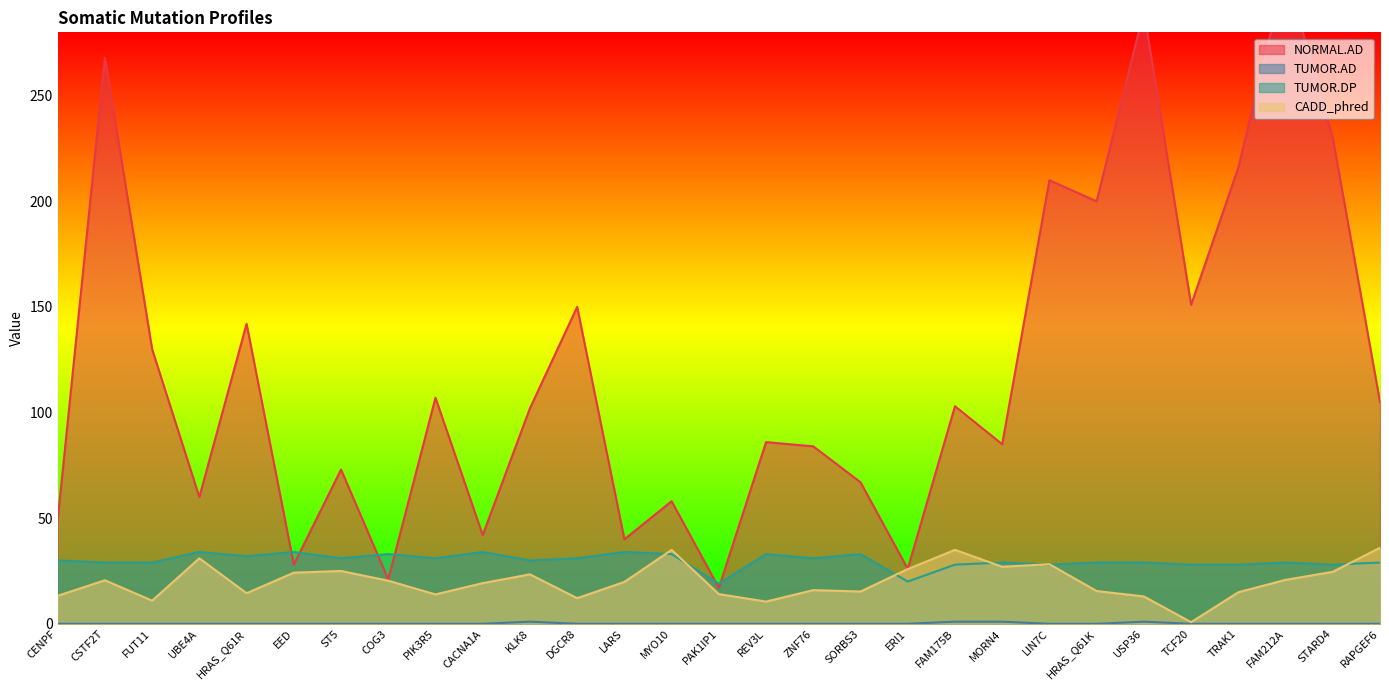

What is the sum of all TUMOR.DP values?

866.0